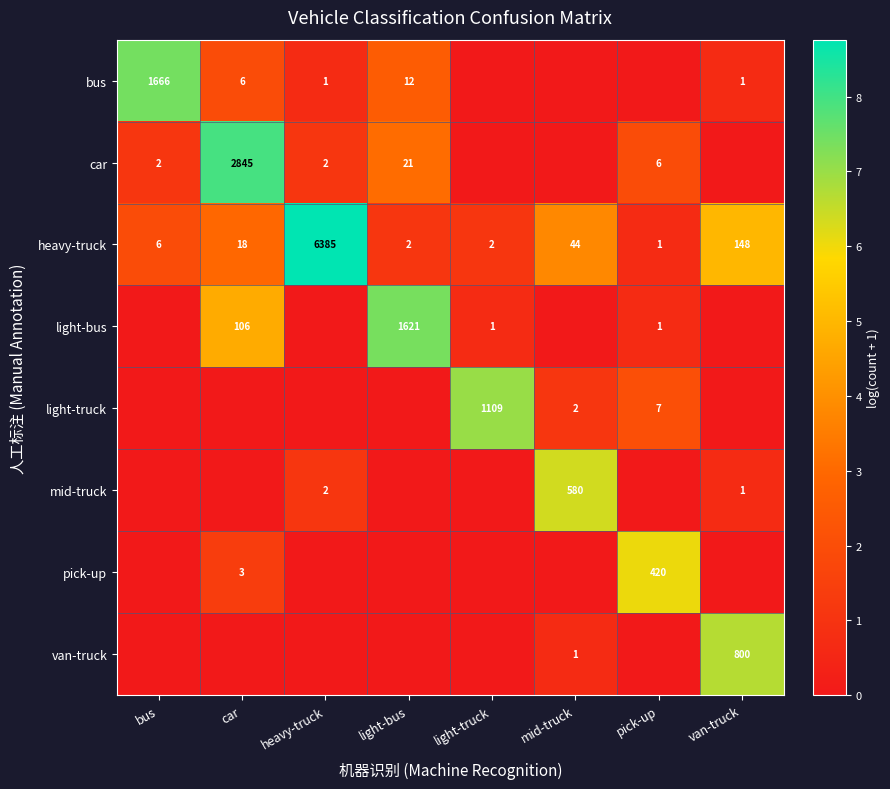

How many series are shown in this chart?

8